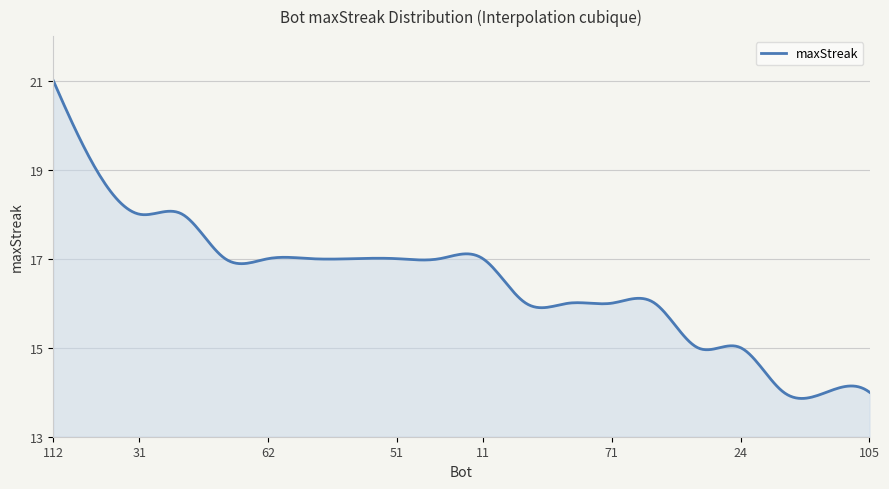

What is the difference between the maximum and minimum values?

7.1